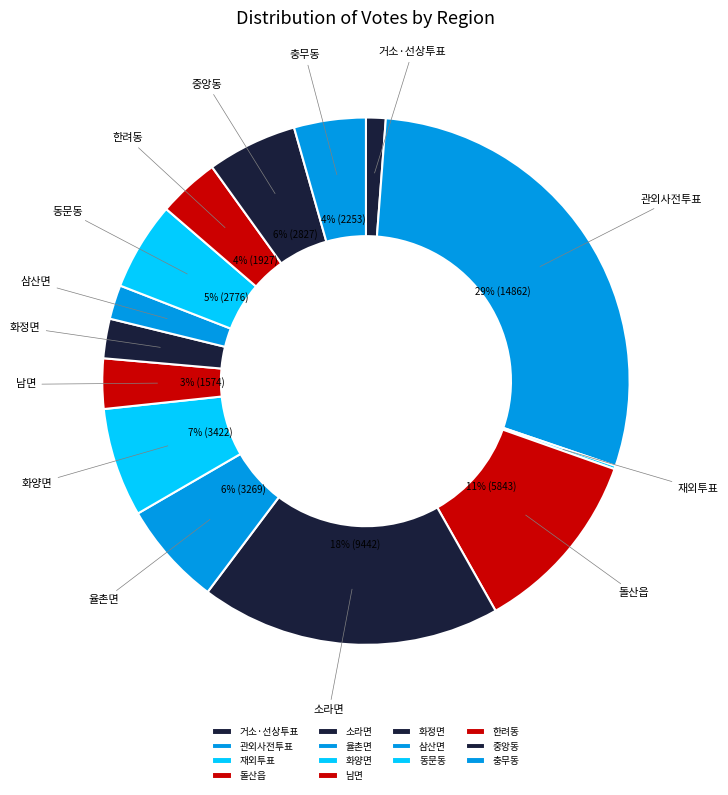

Is it true that 충무동 is 4% of the pie?

True